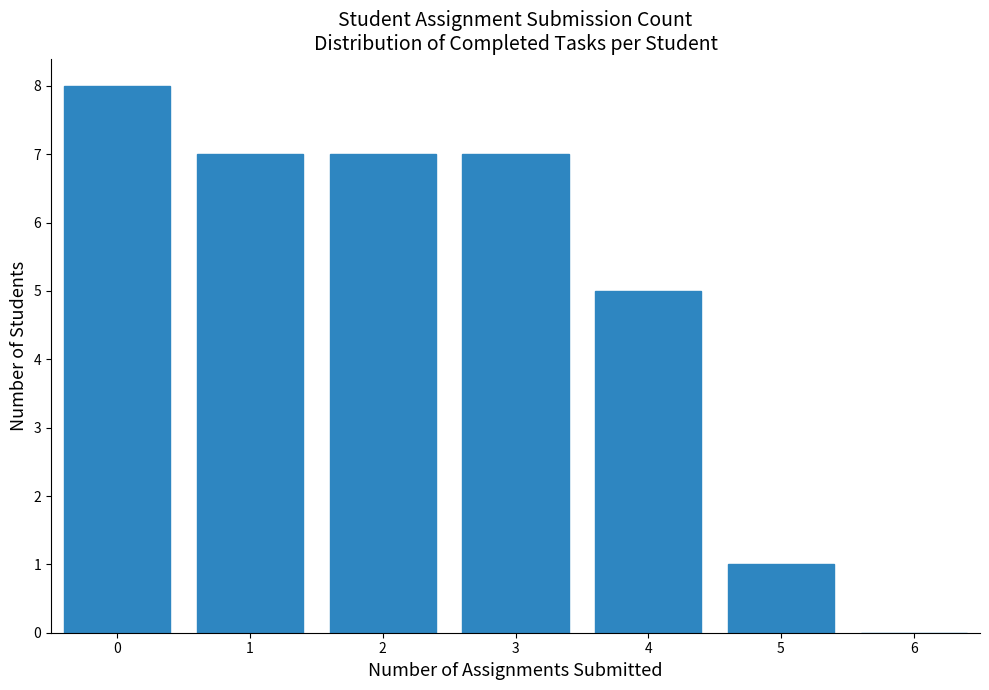

Reading left to right, transcribe all the data shown in this chart.

0=8	1=7	2=7	3=7	4=5	5=1	6=0